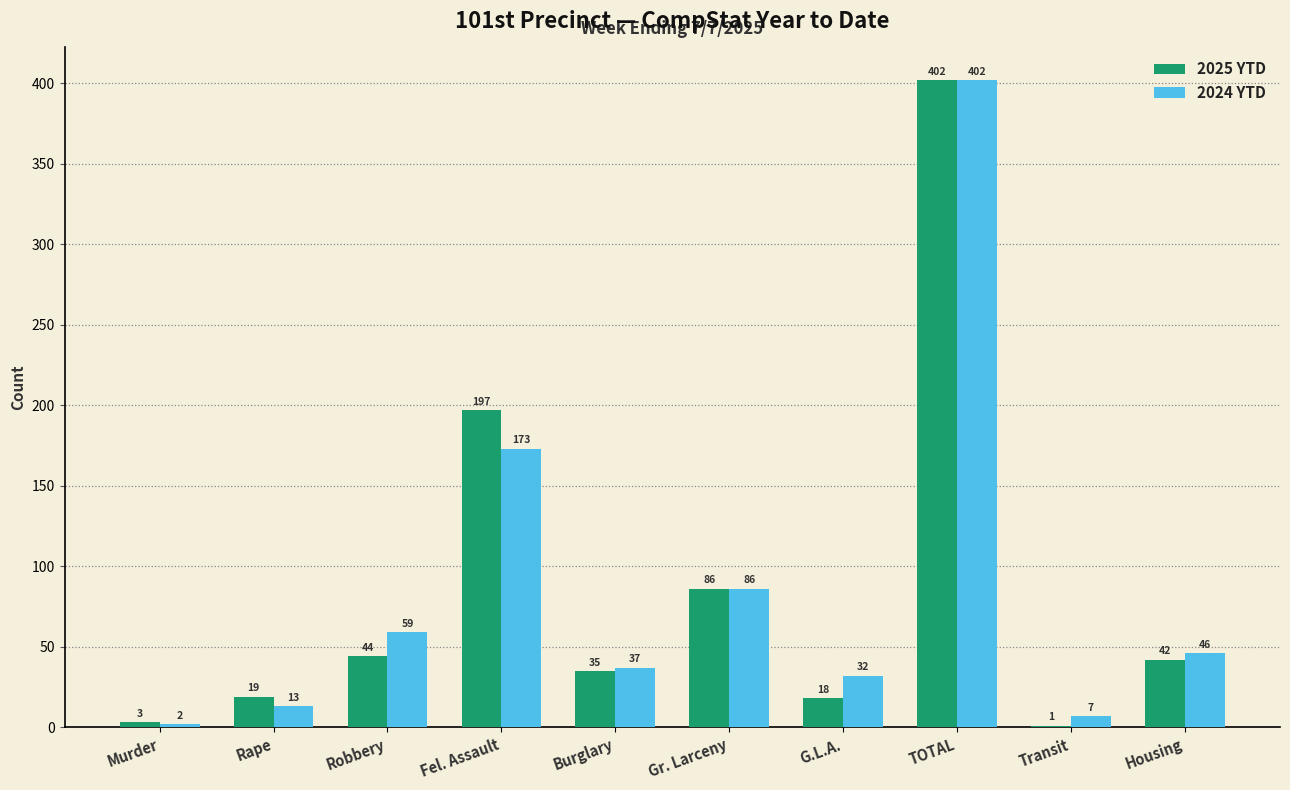

Is the value of 2024 YTD at G.L.A. greater than the value of 2025 YTD at Murder?

Yes